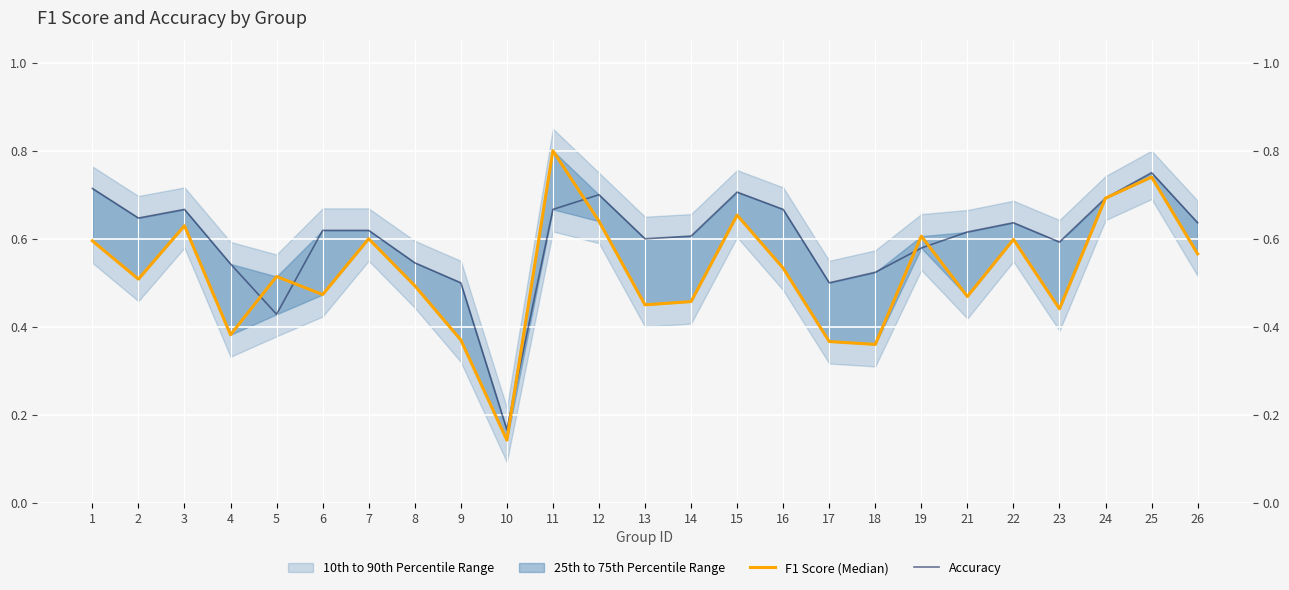

How many categories are shown in the chart?

25